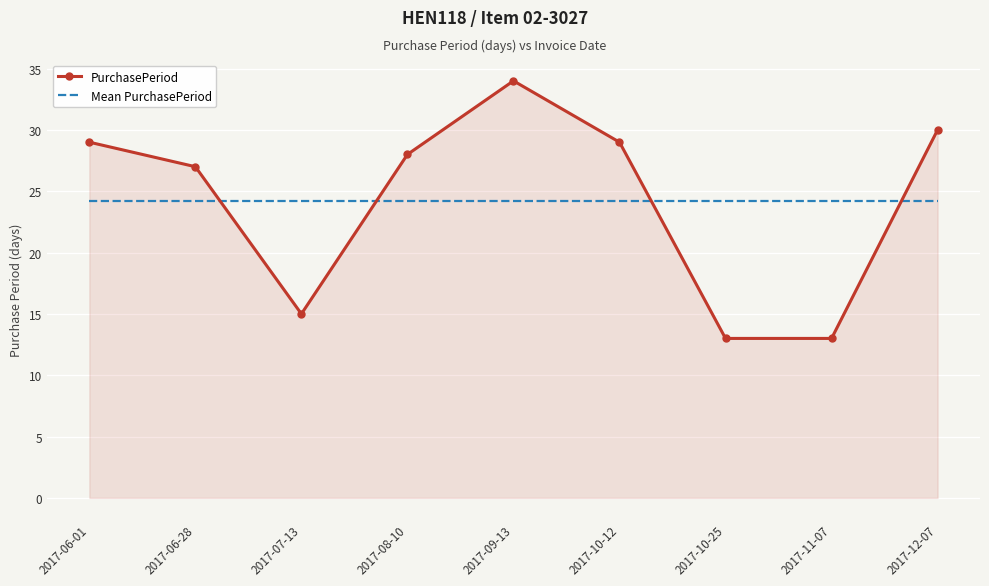

True or false: Mean PurchasePeriod has a value of 14.0 at 2017-12-07.

False